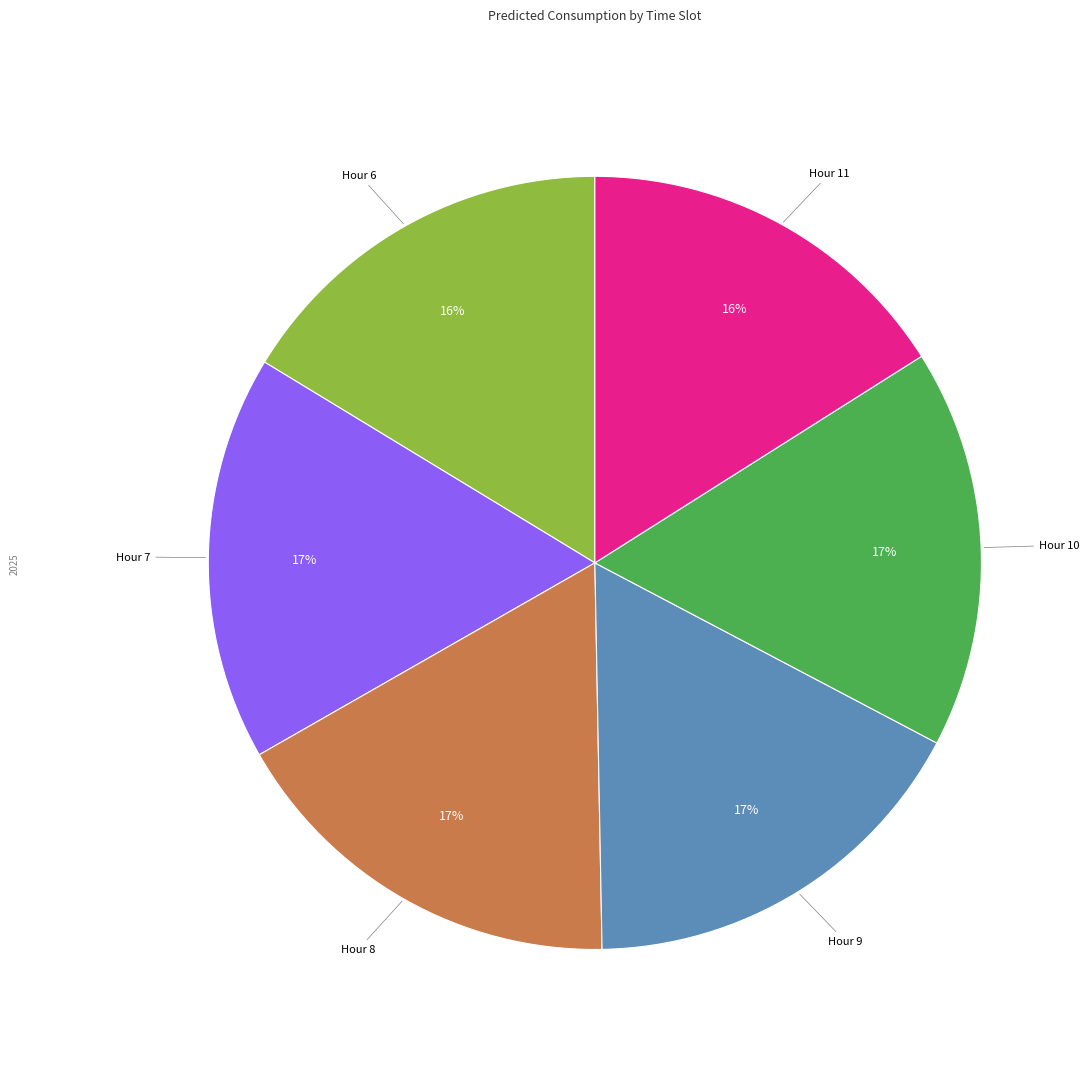

What percentage is the Hour 11 slice, to the nearest percent?

16%